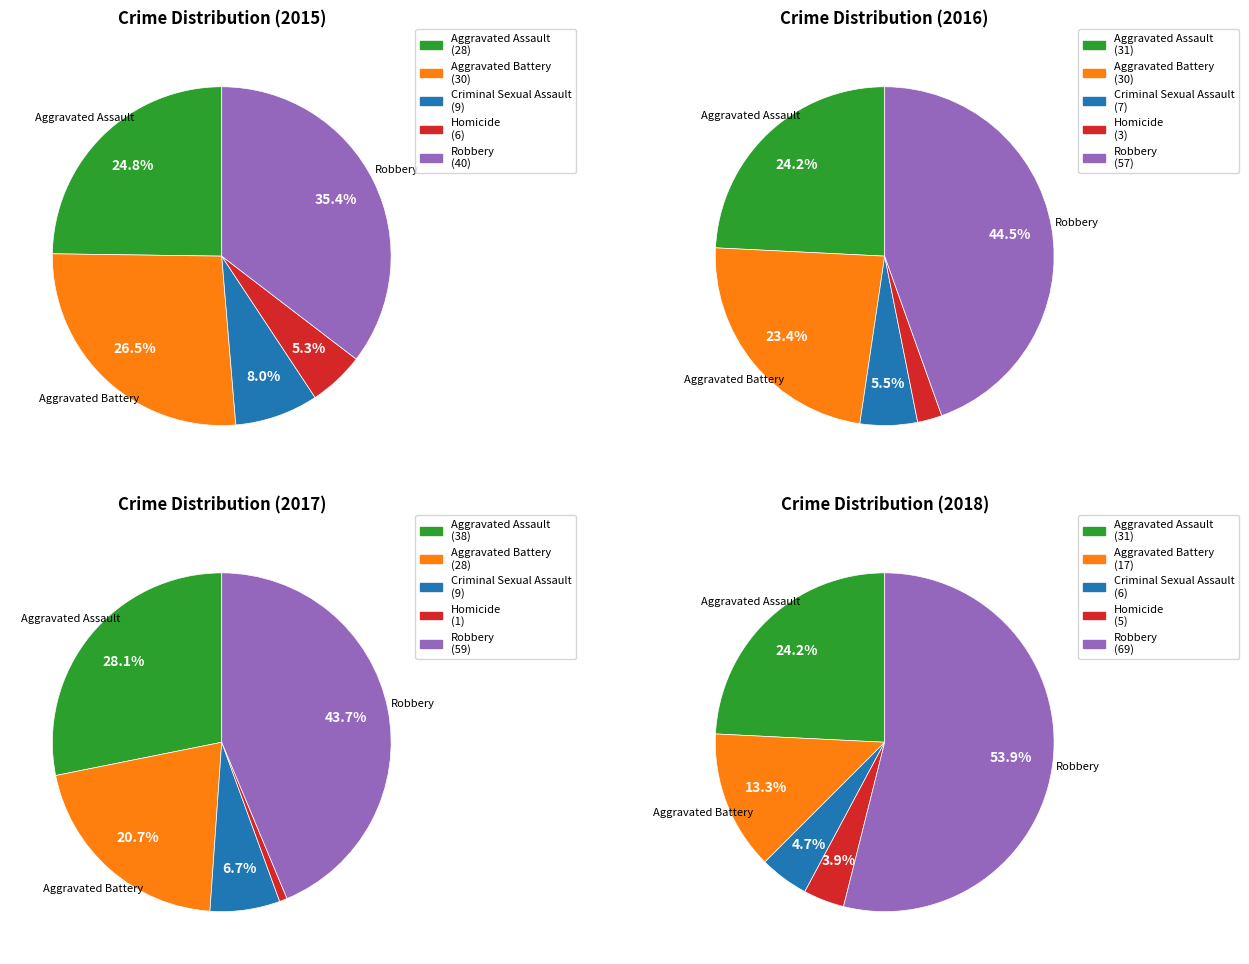

To the nearest percent, what is the difference between the Criminal Sexual Assault and Aggravated Assault slice percentages?

20%